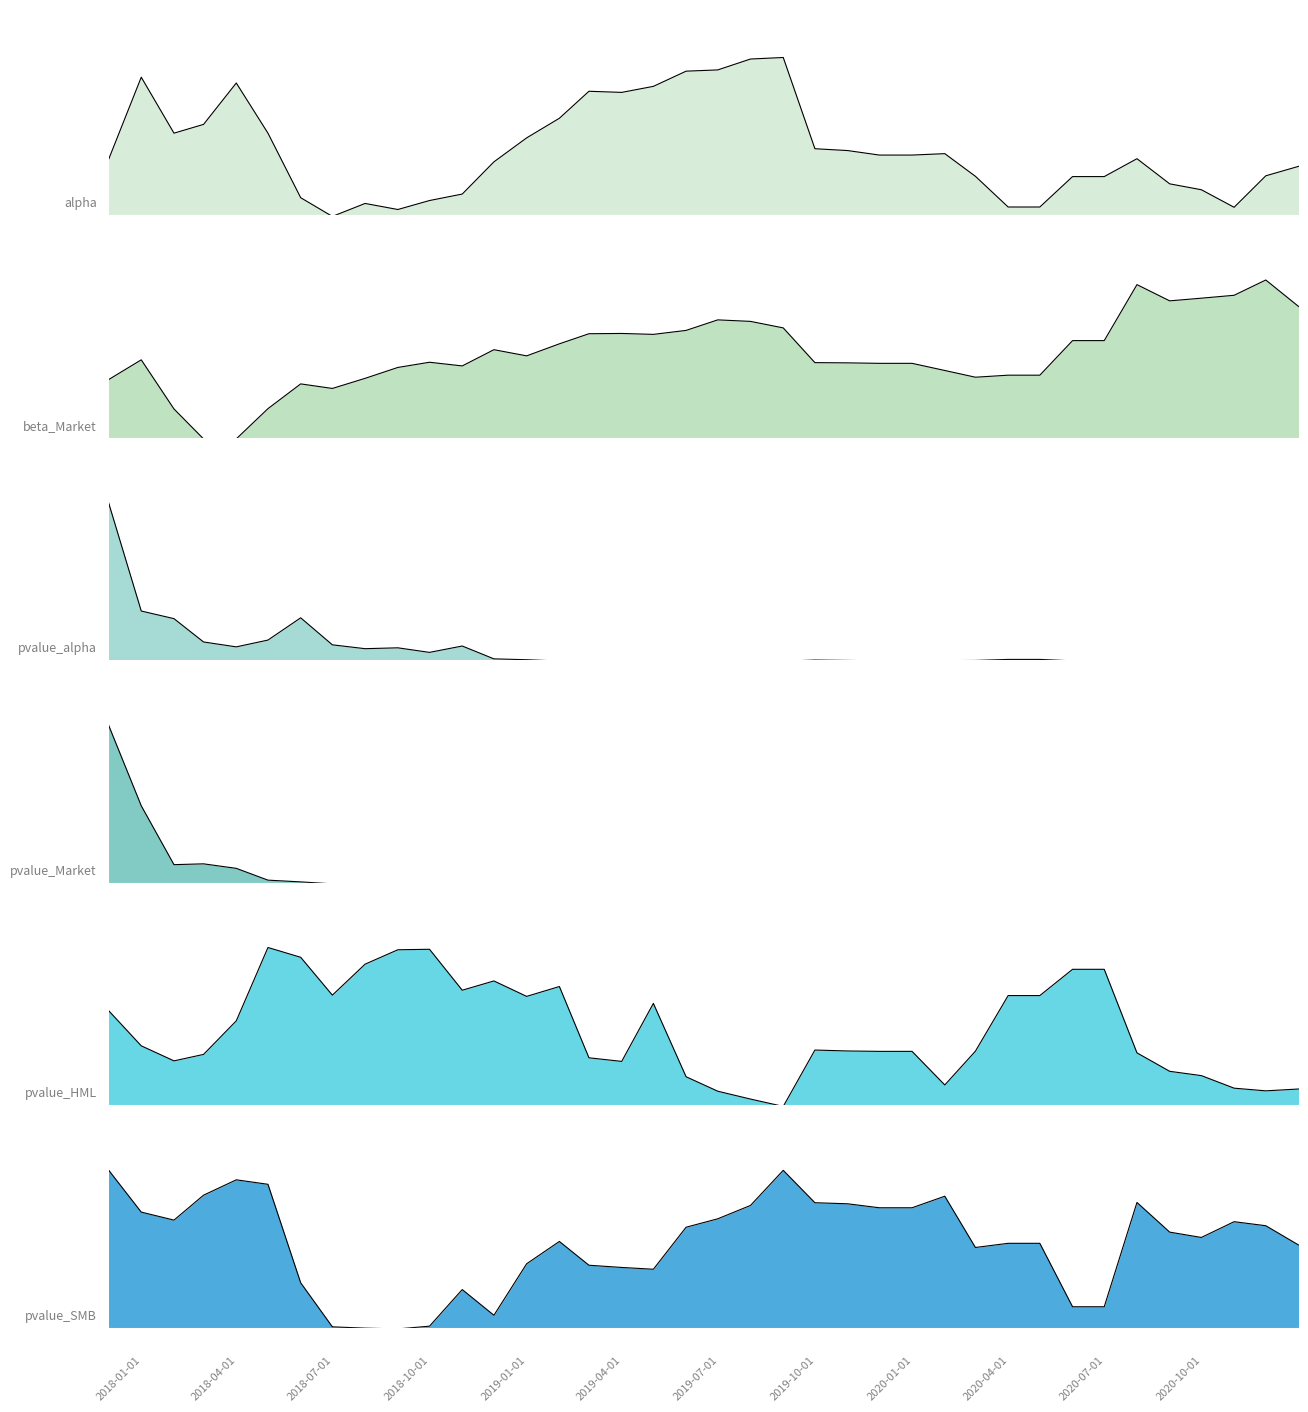

Reading left to right, transcribe all the data shown in this chart.

alpha: 2017-11-30=0.4	2017-12-31=0.9	2018-01-31=0.5	2018-02-28=0.6	2018-03-31=0.8	2018-04-30=0.5	2018-05-31=0.1	2018-06-30=0.0	2018-07-31=0.1	2018-08-31=0.0	2018-09-30=0.1	2018-10-31=0.1	2018-11-30=0.3	2018-12-31=0.5	2019-01-31=0.6	2019-02-28=0.8	2019-03-31=0.8	2019-04-30=0.8	2019-05-31=0.9	2019-06-30=0.9	2019-07-31=1.0	2019-08-31=1.0	2019-09-30=0.4	2019-10-31=0.4	2019-11-30=0.4	2019-12-31=0.4	2020-01-31=0.4	2020-02-29=0.3	2020-03-31=0.1	2020-04-30=0.1	2020-05-31=0.3	2020-06-30=0.3	2020-07-31=0.4	2020-08-31=0.2	2020-09-30=0.2	2020-10-31=0.1	2020-11-30=0.3	2020-12-31=0.3
beta_Market: 2017-11-30=0.4	2017-12-31=0.5	2018-01-31=0.2	2018-02-28=0.0	2018-03-31=0.0	2018-04-30=0.2	2018-05-31=0.3	2018-06-30=0.3	2018-07-31=0.4	2018-08-31=0.4	2018-09-30=0.5	2018-10-31=0.5	2018-11-30=0.6	2018-12-31=0.5	2019-01-31=0.6	2019-02-28=0.7	2019-03-31=0.7	2019-04-30=0.7	2019-05-31=0.7	2019-06-30=0.7	2019-07-31=0.7	2019-08-31=0.7	2019-09-30=0.5	2019-10-31=0.5	2019-11-30=0.5	2019-12-31=0.5	2020-01-31=0.4	2020-02-29=0.4	2020-03-31=0.4	2020-04-30=0.4	2020-05-31=0.6	2020-06-30=0.6	2020-07-31=1.0	2020-08-31=0.9	2020-09-30=0.9	2020-10-31=0.9	2020-11-30=1.0	2020-12-31=0.8
pvalue_alpha: 2017-11-30=1.0	2017-12-31=0.3	2018-01-31=0.3	2018-02-28=0.1	2018-03-31=0.1	2018-04-30=0.1	2018-05-31=0.3	2018-06-30=0.1	2018-07-31=0.1	2018-08-31=0.1	2018-09-30=0.1	2018-10-31=0.1	2018-11-30=0.0	2018-12-31=0.0	2019-01-31=0.0	2019-02-28=0.0	2019-03-31=0.0	2019-04-30=0.0	2019-05-31=0.0	2019-06-30=0.0	2019-07-31=0.0	2019-08-31=0.0	2019-09-30=0.0	2019-10-31=0.0	2019-11-30=0.0	2019-12-31=0.0	2020-01-31=0.0	2020-02-29=0.0	2020-03-31=0.0	2020-04-30=0.0	2020-05-31=0.0	2020-06-30=0.0	2020-07-31=0.0	2020-08-31=0.0	2020-09-30=0.0	2020-10-31=0.0	2020-11-30=0.0	2020-12-31=0.0
pvalue_Market: 2017-11-30=1.0	2017-12-31=0.5	2018-01-31=0.1	2018-02-28=0.1	2018-03-31=0.1	2018-04-30=0.0	2018-05-31=0.0	2018-06-30=0.0	2018-07-31=0.0	2018-08-31=0.0	2018-09-30=0.0	2018-10-31=0.0	2018-11-30=0.0	2018-12-31=0.0	2019-01-31=0.0	2019-02-28=0.0	2019-03-31=0.0	2019-04-30=0.0	2019-05-31=0.0	2019-06-30=0.0	2019-07-31=0.0	2019-08-31=0.0	2019-09-30=0.0	2019-10-31=0.0	2019-11-30=0.0	2019-12-31=0.0	2020-01-31=0.0	2020-02-29=0.0	2020-03-31=0.0	2020-04-30=0.0	2020-05-31=0.0	2020-06-30=0.0	2020-07-31=0.0	2020-08-31=0.0	2020-09-30=0.0	2020-10-31=0.0	2020-11-30=0.0	2020-12-31=0.0
pvalue_HML: 2017-11-30=0.6	2017-12-31=0.4	2018-01-31=0.3	2018-02-28=0.3	2018-03-31=0.5	2018-04-30=1.0	2018-05-31=0.9	2018-06-30=0.7	2018-07-31=0.9	2018-08-31=1.0	2018-09-30=1.0	2018-10-31=0.7	2018-11-30=0.8	2018-12-31=0.7	2019-01-31=0.8	2019-02-28=0.3	2019-03-31=0.3	2019-04-30=0.6	2019-05-31=0.2	2019-06-30=0.1	2019-07-31=0.0	2019-08-31=0.0	2019-09-30=0.4	2019-10-31=0.3	2019-11-30=0.3	2019-12-31=0.3	2020-01-31=0.1	2020-02-29=0.3	2020-03-31=0.7	2020-04-30=0.7	2020-05-31=0.9	2020-06-30=0.9	2020-07-31=0.3	2020-08-31=0.2	2020-09-30=0.2	2020-10-31=0.1	2020-11-30=0.1	2020-12-31=0.1
pvalue_SMB: 2017-11-30=1.0	2017-12-31=0.7	2018-01-31=0.7	2018-02-28=0.8	2018-03-31=0.9	2018-04-30=0.9	2018-05-31=0.3	2018-06-30=0.0	2018-07-31=0.0	2018-08-31=0.0	2018-09-30=0.0	2018-10-31=0.2	2018-11-30=0.1	2018-12-31=0.4	2019-01-31=0.6	2019-02-28=0.4	2019-03-31=0.4	2019-04-30=0.4	2019-05-31=0.6	2019-06-30=0.7	2019-07-31=0.8	2019-08-31=1.0	2019-09-30=0.8	2019-10-31=0.8	2019-11-30=0.8	2019-12-31=0.8	2020-01-31=0.8	2020-02-29=0.5	2020-03-31=0.5	2020-04-30=0.5	2020-05-31=0.1	2020-06-30=0.1	2020-07-31=0.8	2020-08-31=0.6	2020-09-30=0.6	2020-10-31=0.7	2020-11-30=0.6	2020-12-31=0.5